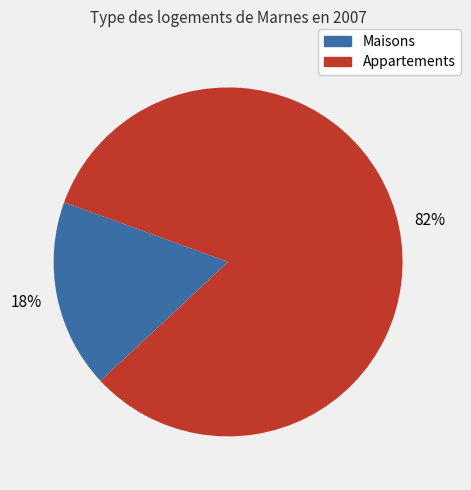

Is there a majority slice in this chart?

Yes